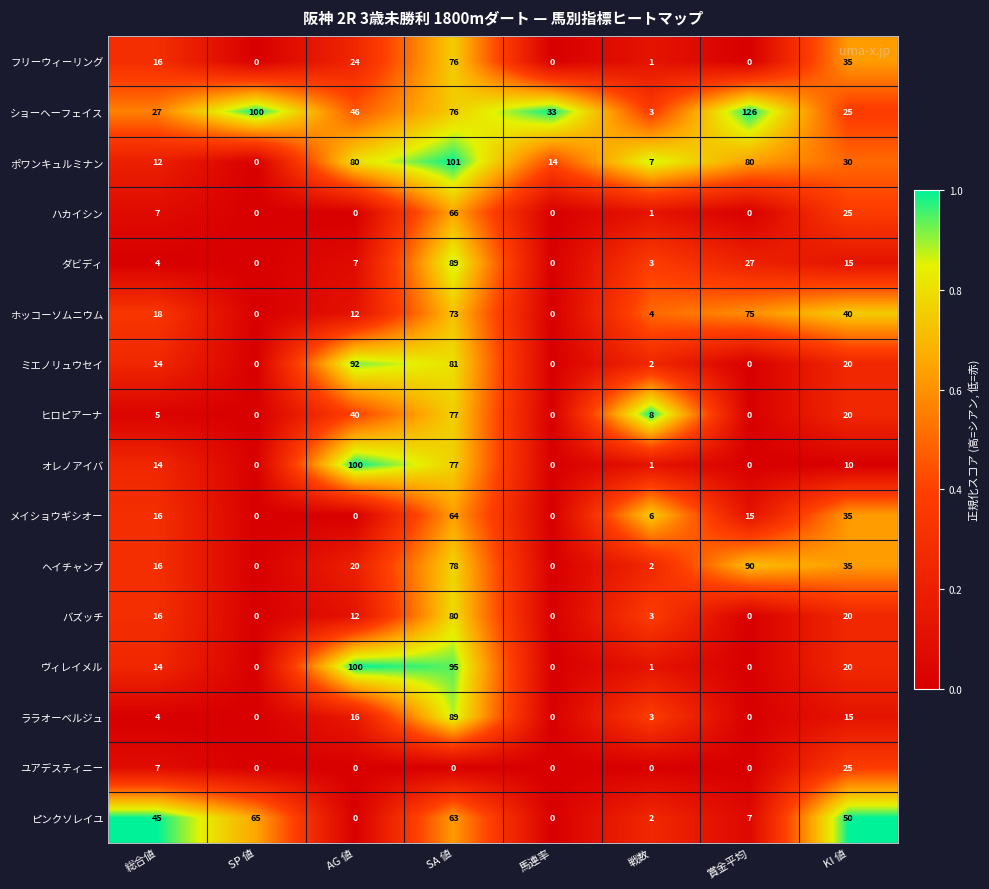

Is it true that ミエノリュウセイ equals 49 at SP 値?

False